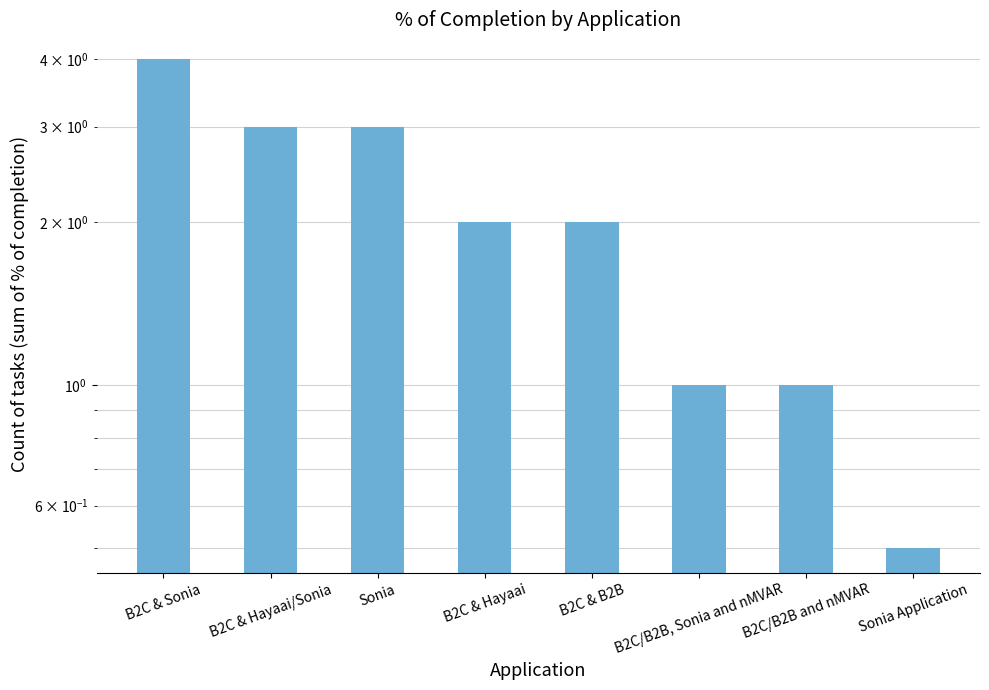

At which label does the data first exceed 2?

B2C & Sonia